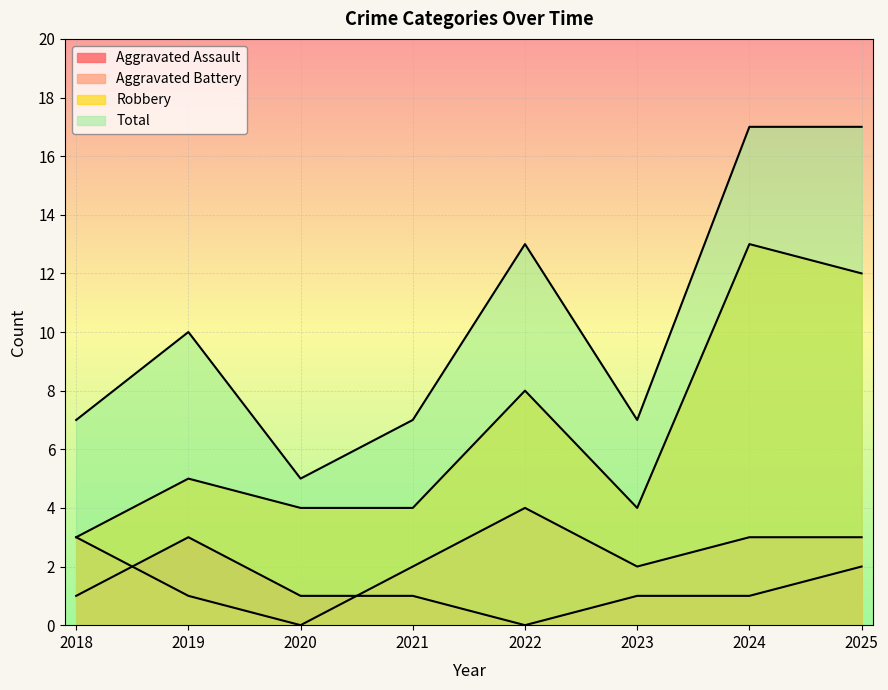

Is it true that Robbery equals 4 at 2021?

True